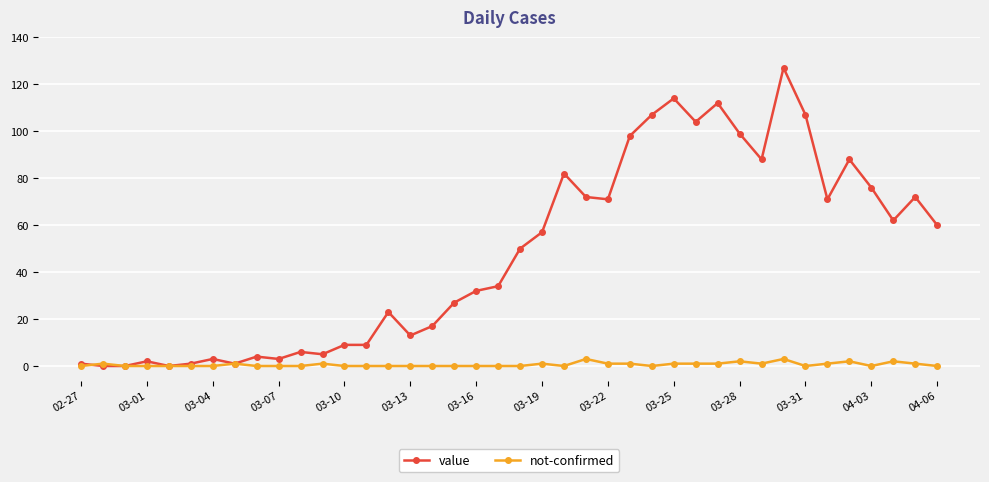

What is the sum of all value values?

1907